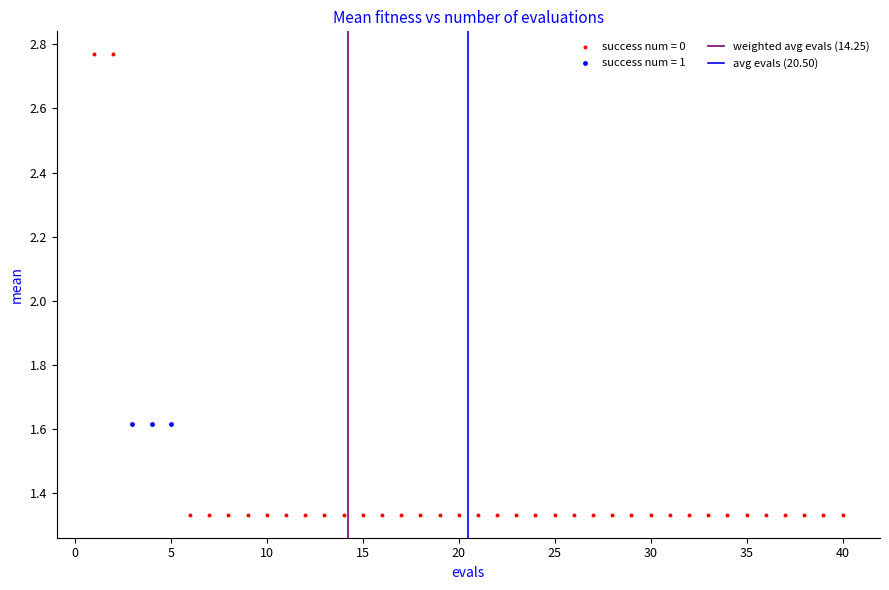

Which series contains the lowest Y value?

success num = 0